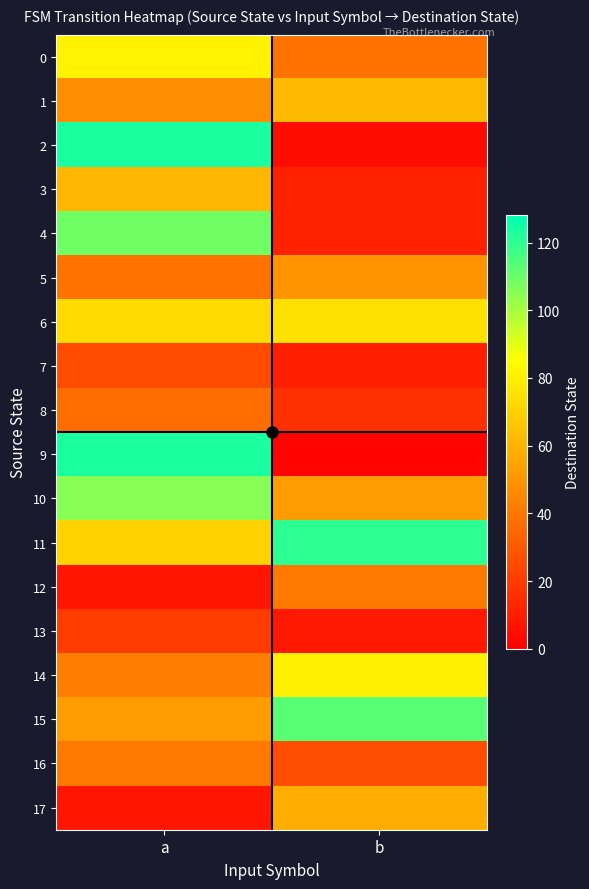

Which category has the lowest value across all series?

b